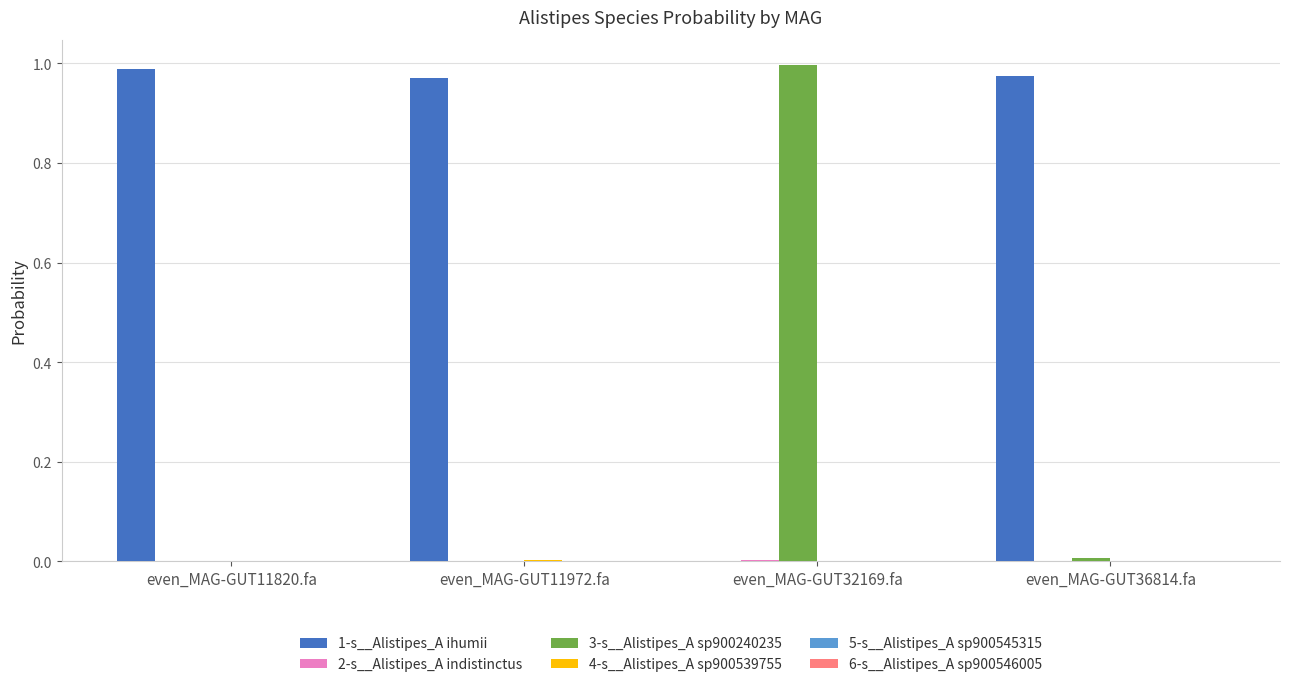

Which series has the largest total across all categories?

1-s__Alistipes_A ihumii